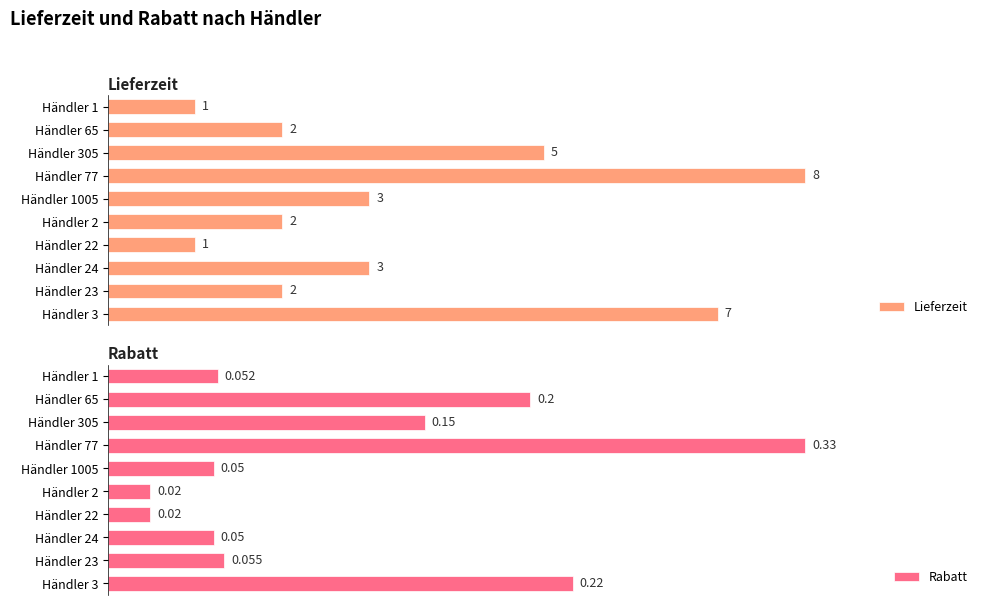

How many series are shown in this chart?

2